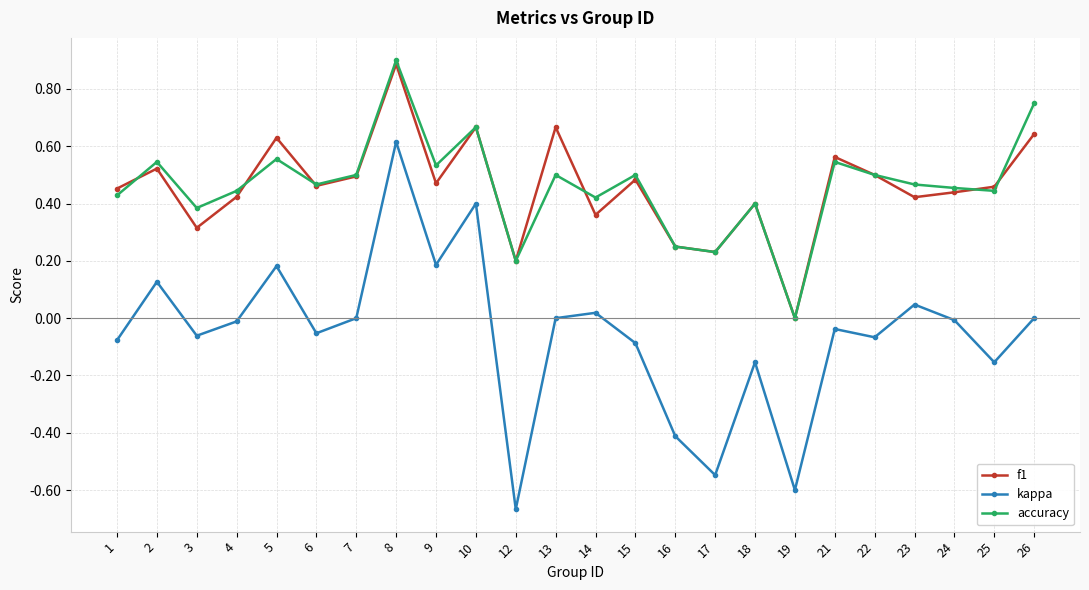

Is it true that accuracy equals 0.4 at 1?

True